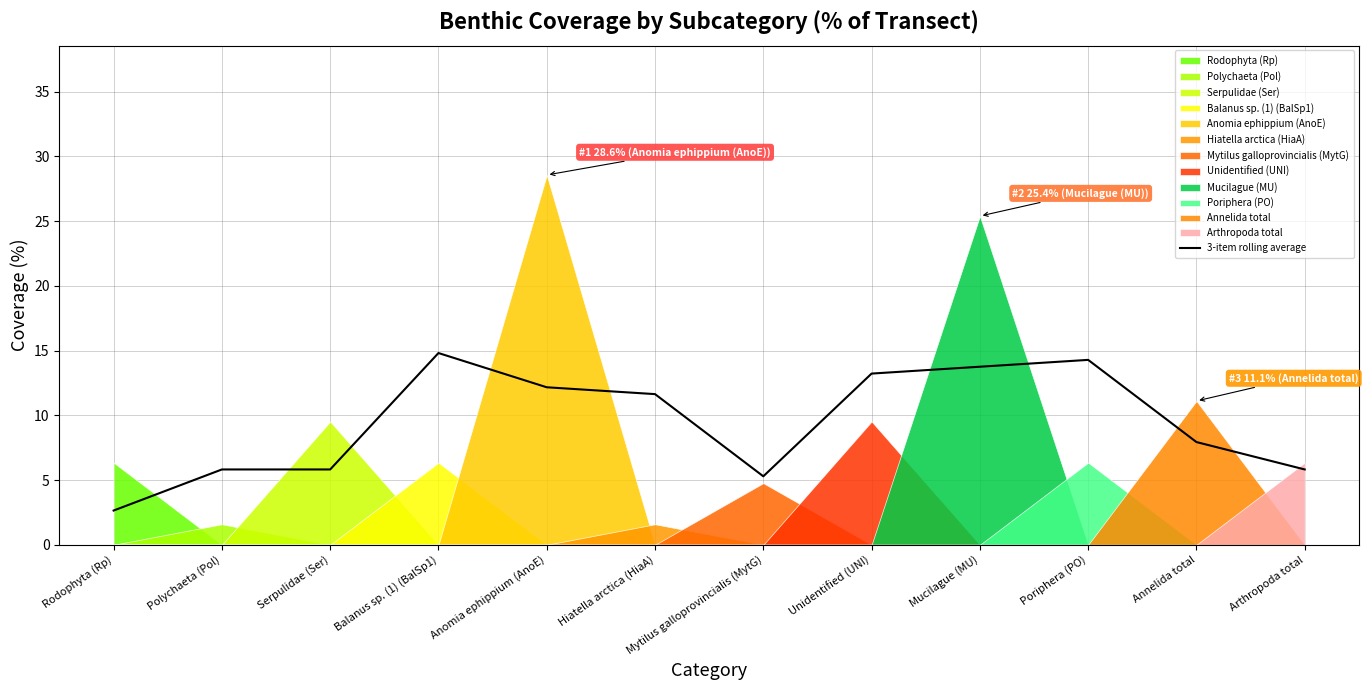

How many lines are shown in the chart?

1